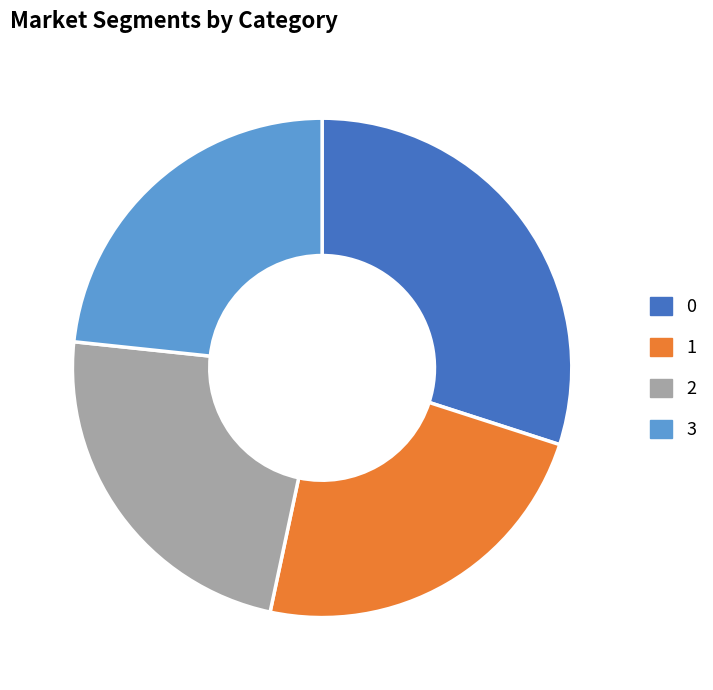

Approximately how many times larger is the value at 3 compared to 2?

1.0